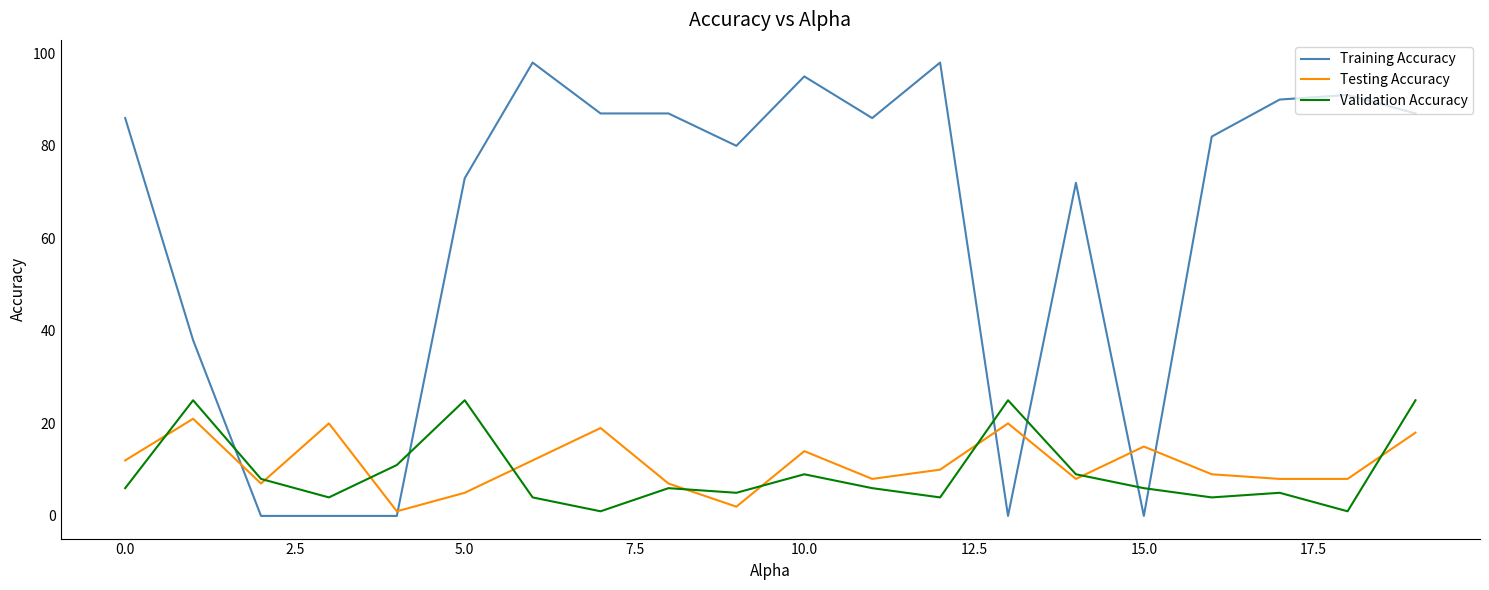

What is the difference between the maximum and minimum values in the Training Accuracy series?

98